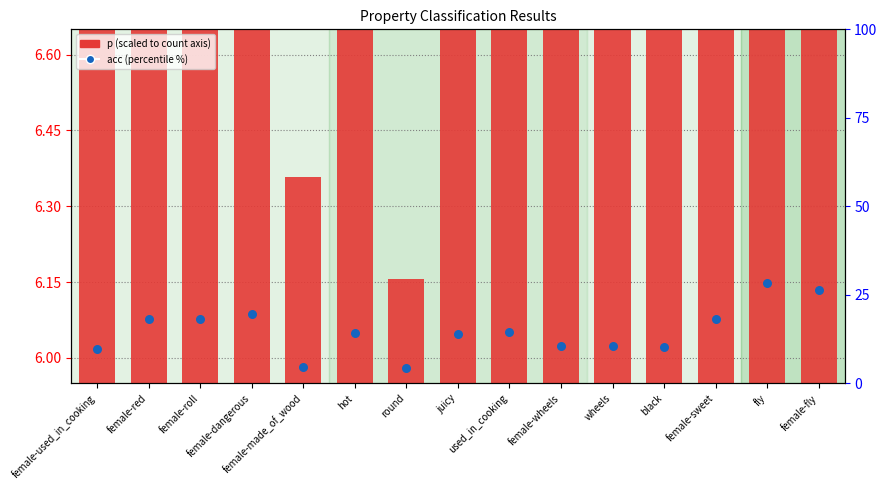

At how many categories does at least one series exceed 18?

6